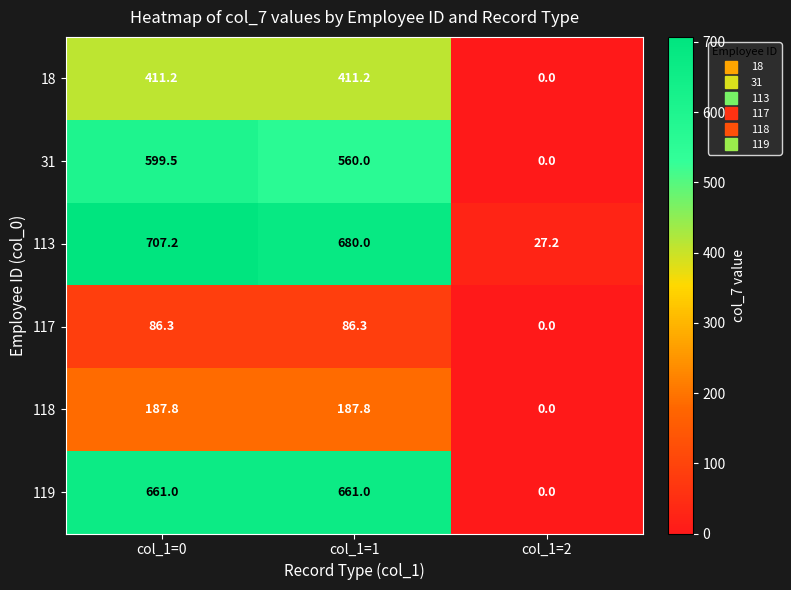

Which series has the largest total across all categories?

113